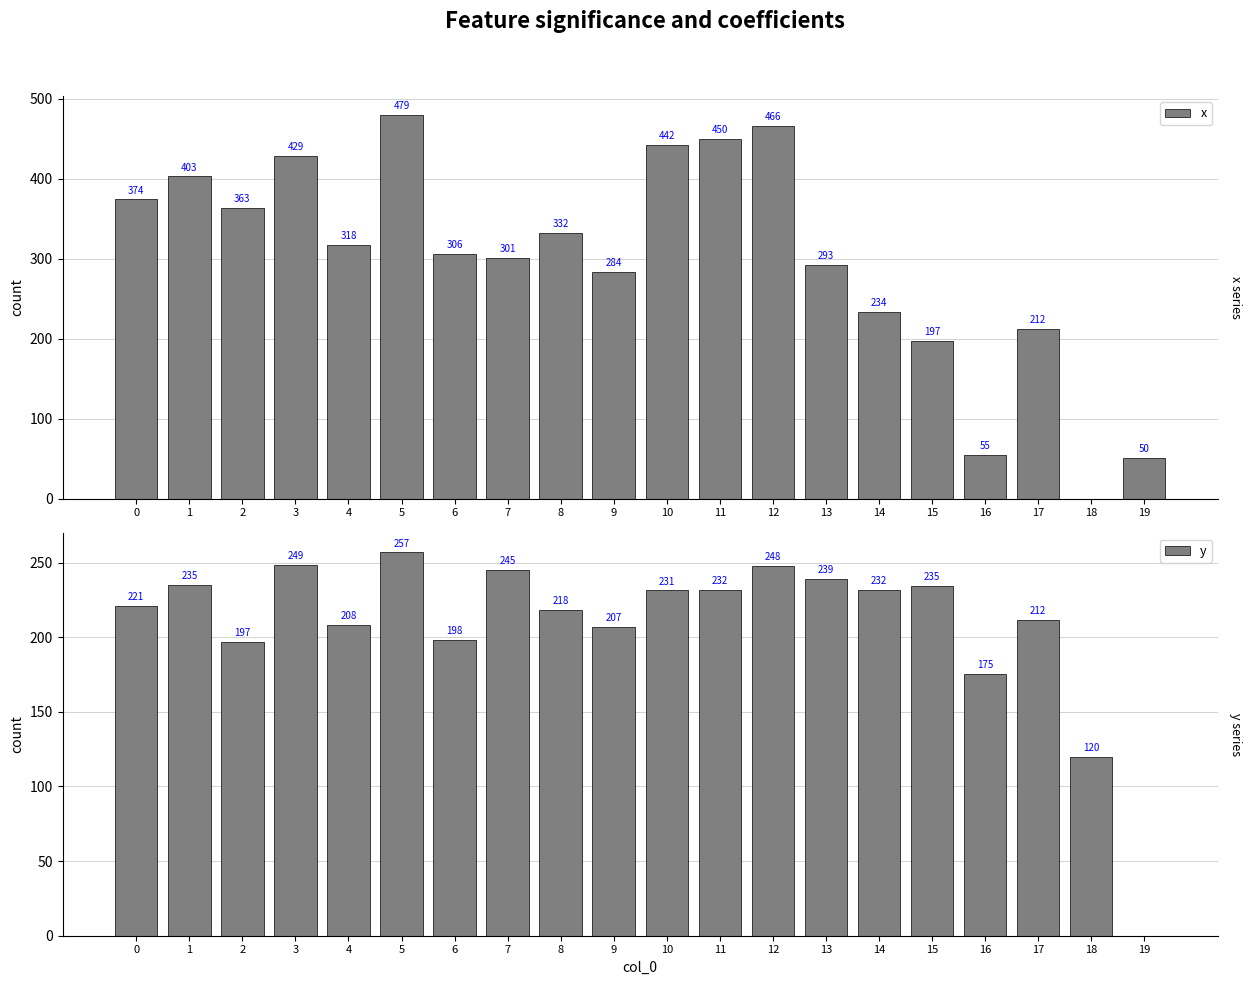

List the labels in order of x value, smallest first.

18, 19, 16, 15, 17, 14, 9, 13, 7, 6, 4, 8, 2, 0, 1, 3, 10, 11, 12, 5